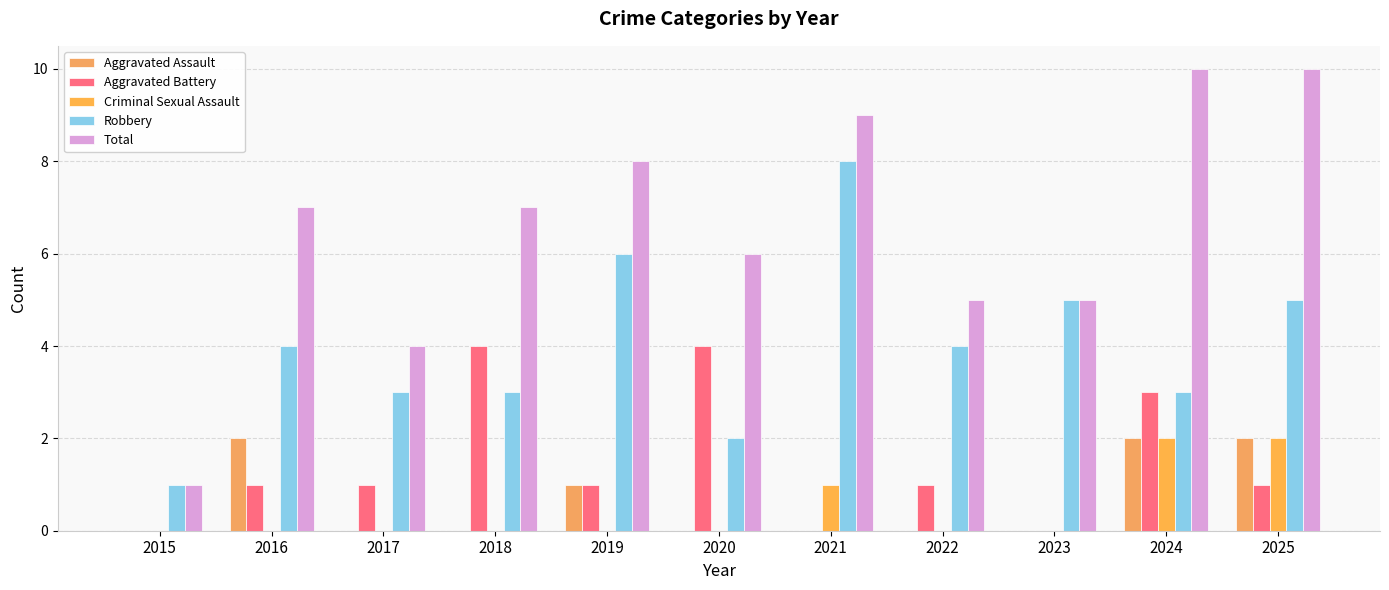

At which label does Robbery first exceed 4?

2019